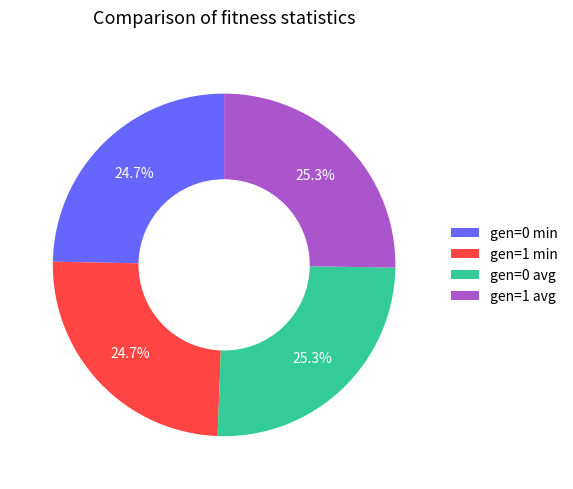

What percentage is NOT represented by gen=0 min?

75.3%